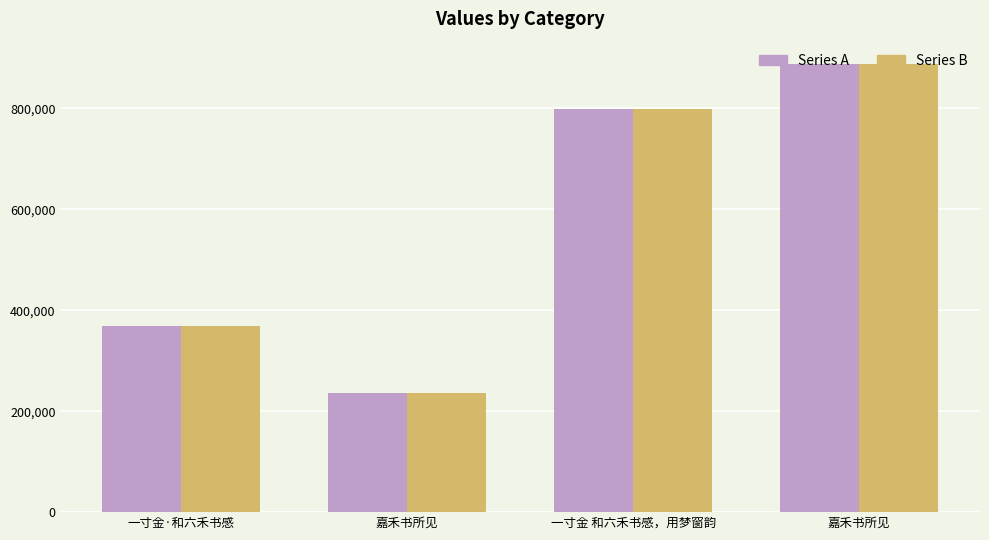

Reading left to right, extract all data points from this chart.

Series A: 368879	235365	799058	887936
Series B: 368879	235365	799058	887936